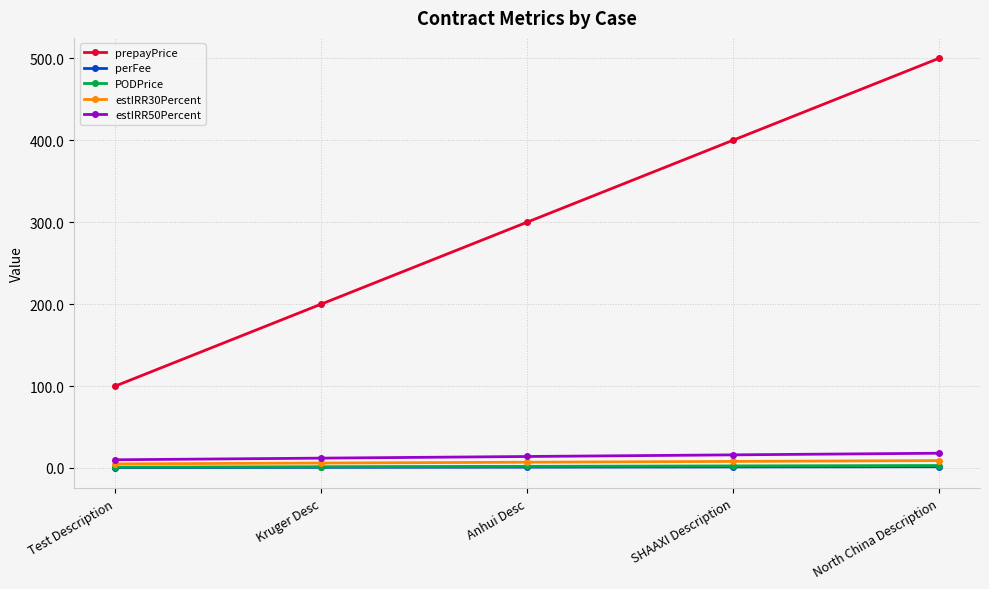

What position from the right is SHAAXI Description?

2